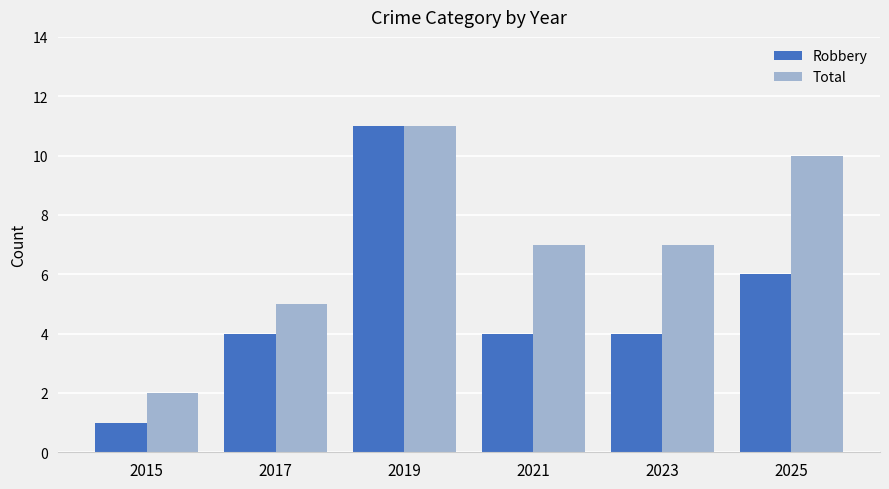

Count the Total values in the range 5 to 10.

4